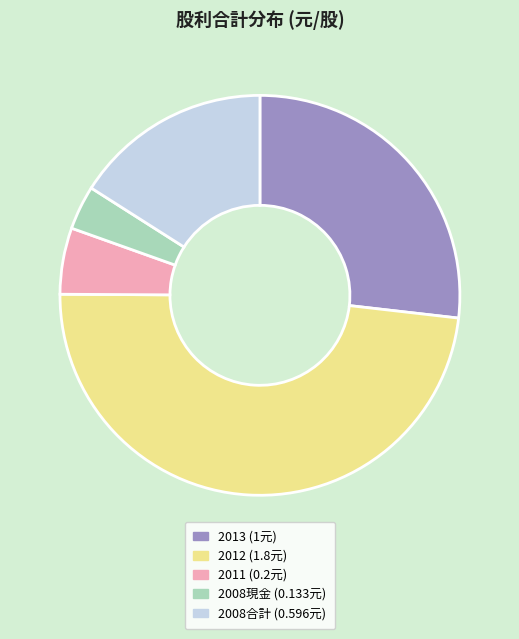

Is there any slice that represents more than half of the pie?

No